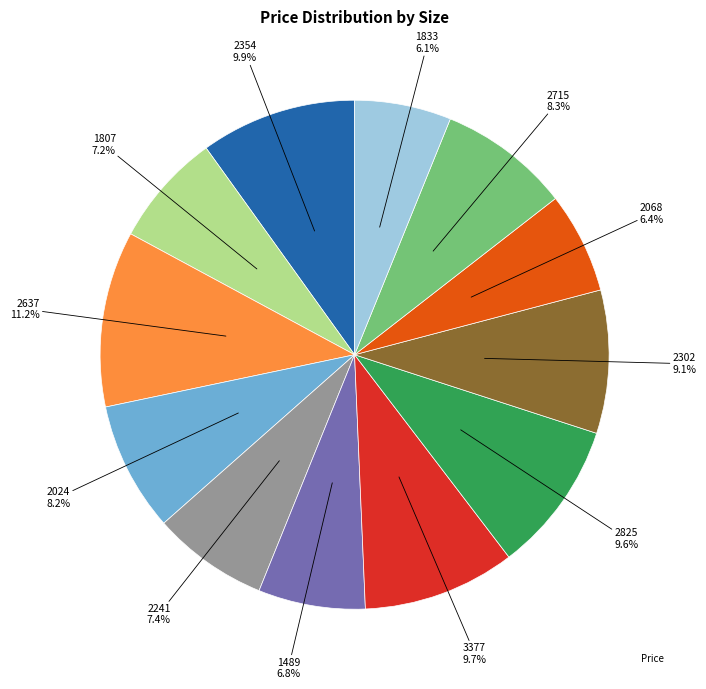

Is there a majority slice in this chart?

No